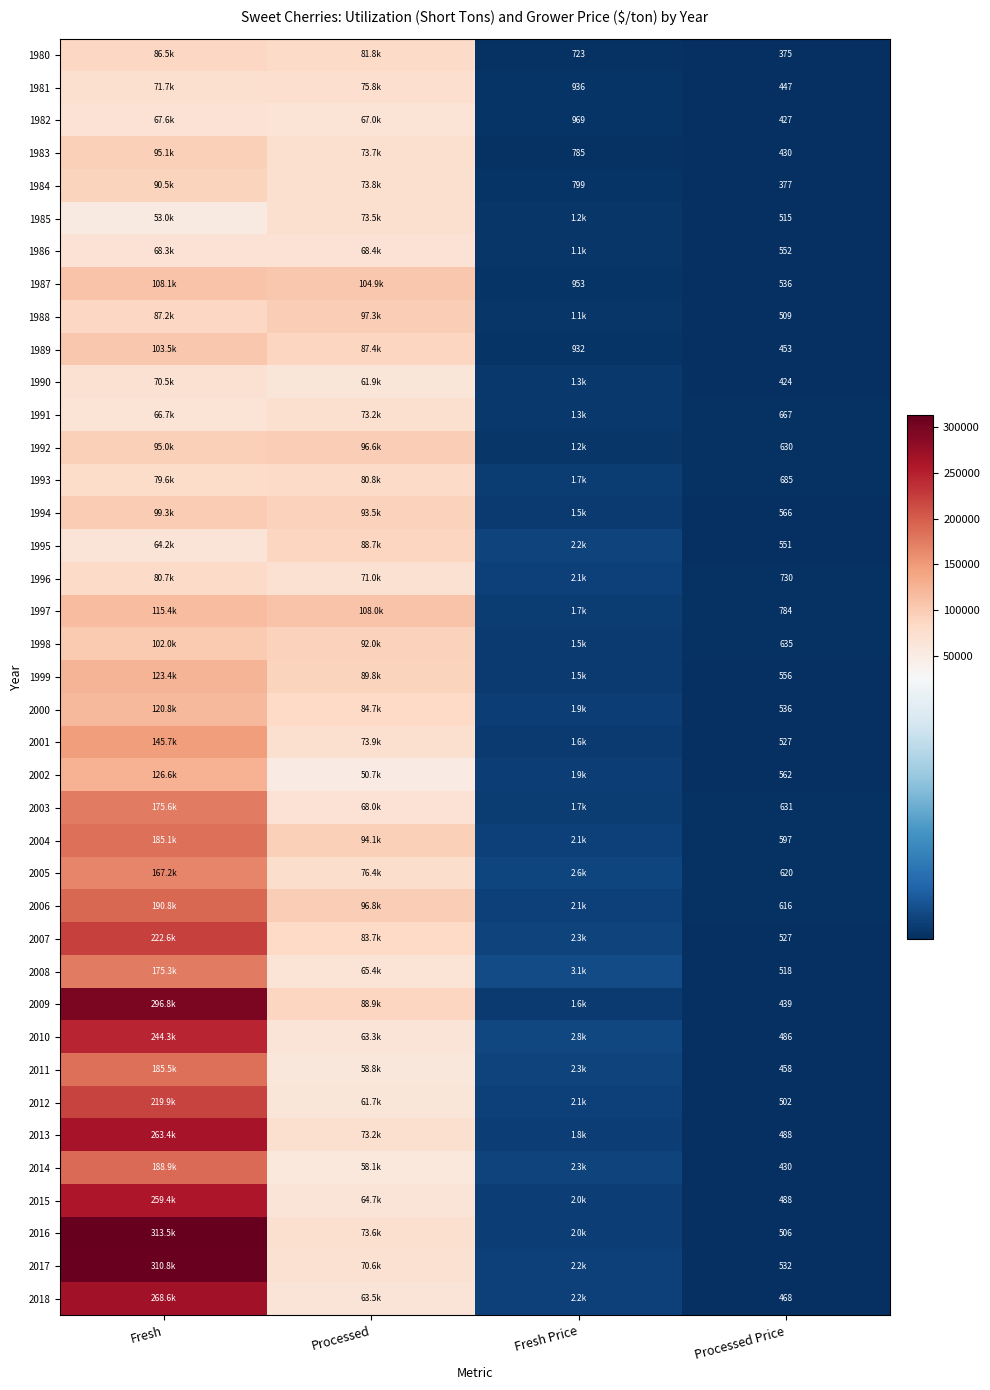

What is the maximum value shown in the chart?

313480